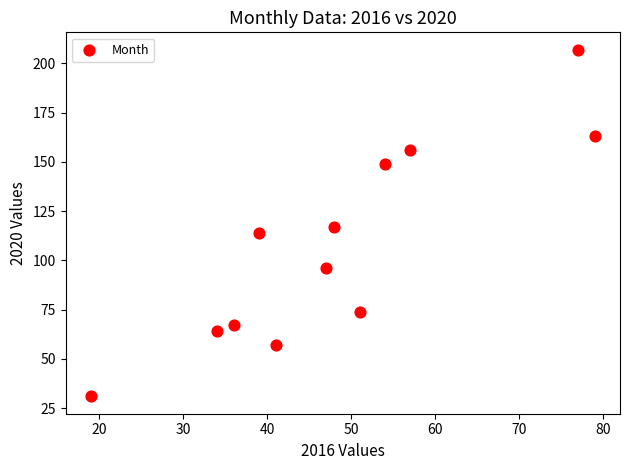

What Y value in the scatter plot is closest to 119?

117